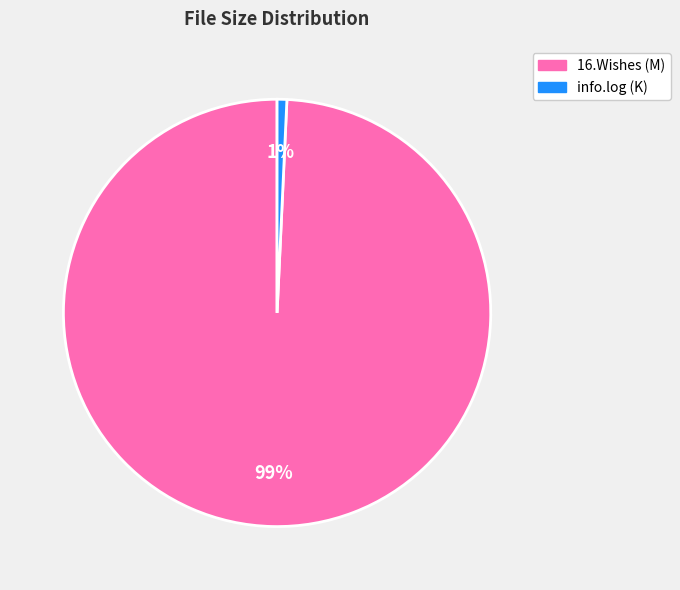

To the nearest percent, what portion does info.log (K) represent?

1%